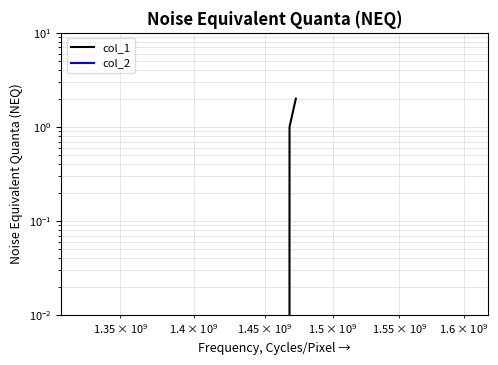

Which series has the largest total across all categories?

col_1